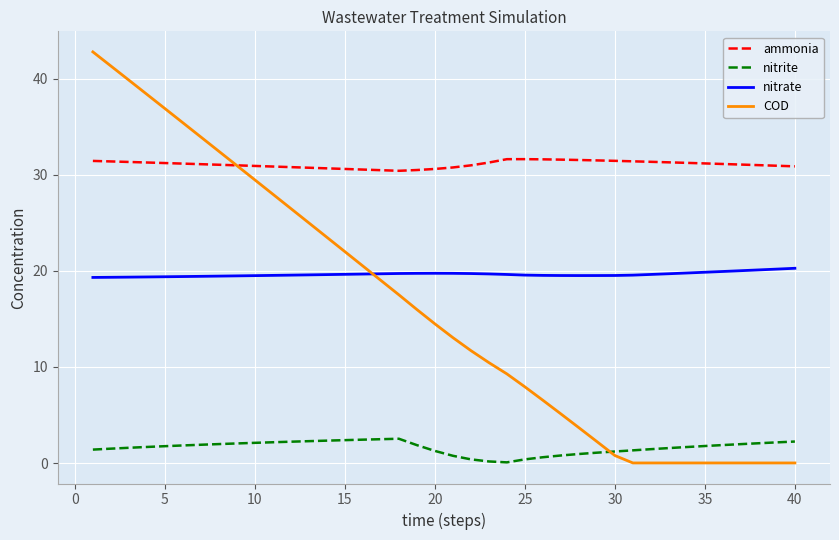

Is this an area chart (filled region under the line)?

No